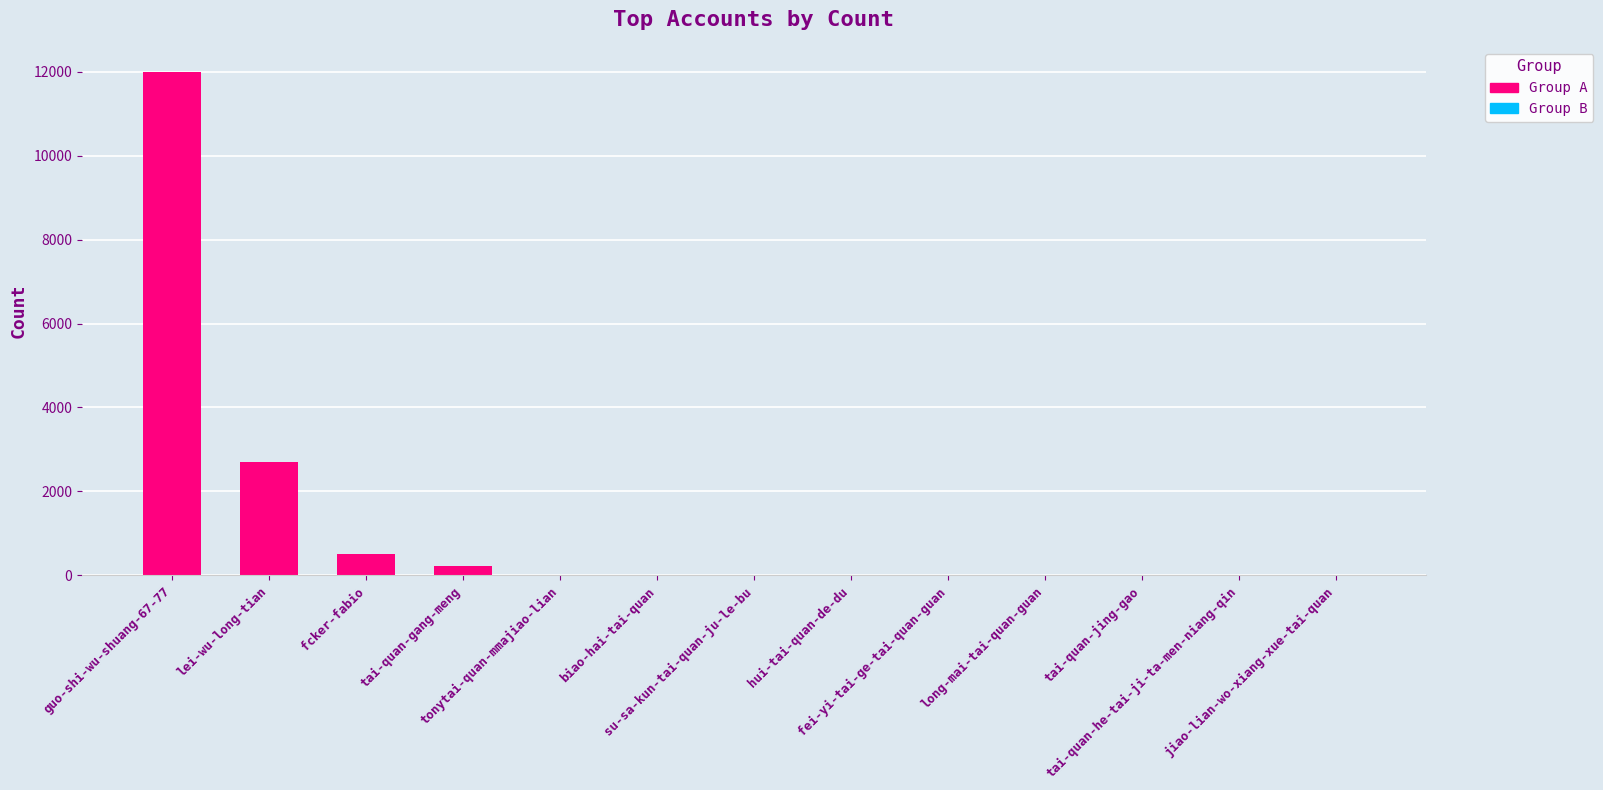

What is the sum of all values?

15445